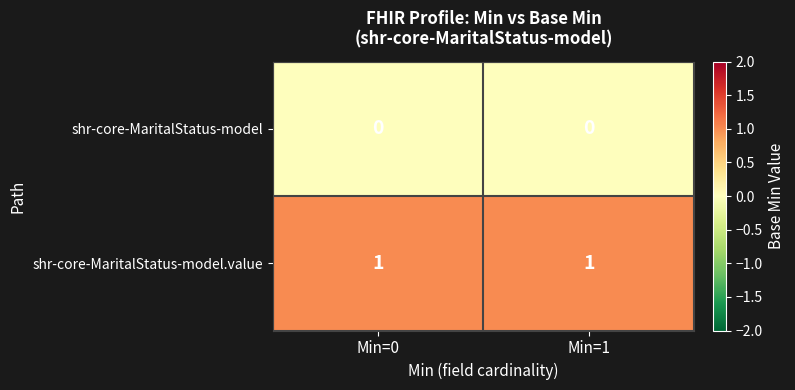

Which series has the largest total across all categories?

shr-core-MaritalStatus-model.value